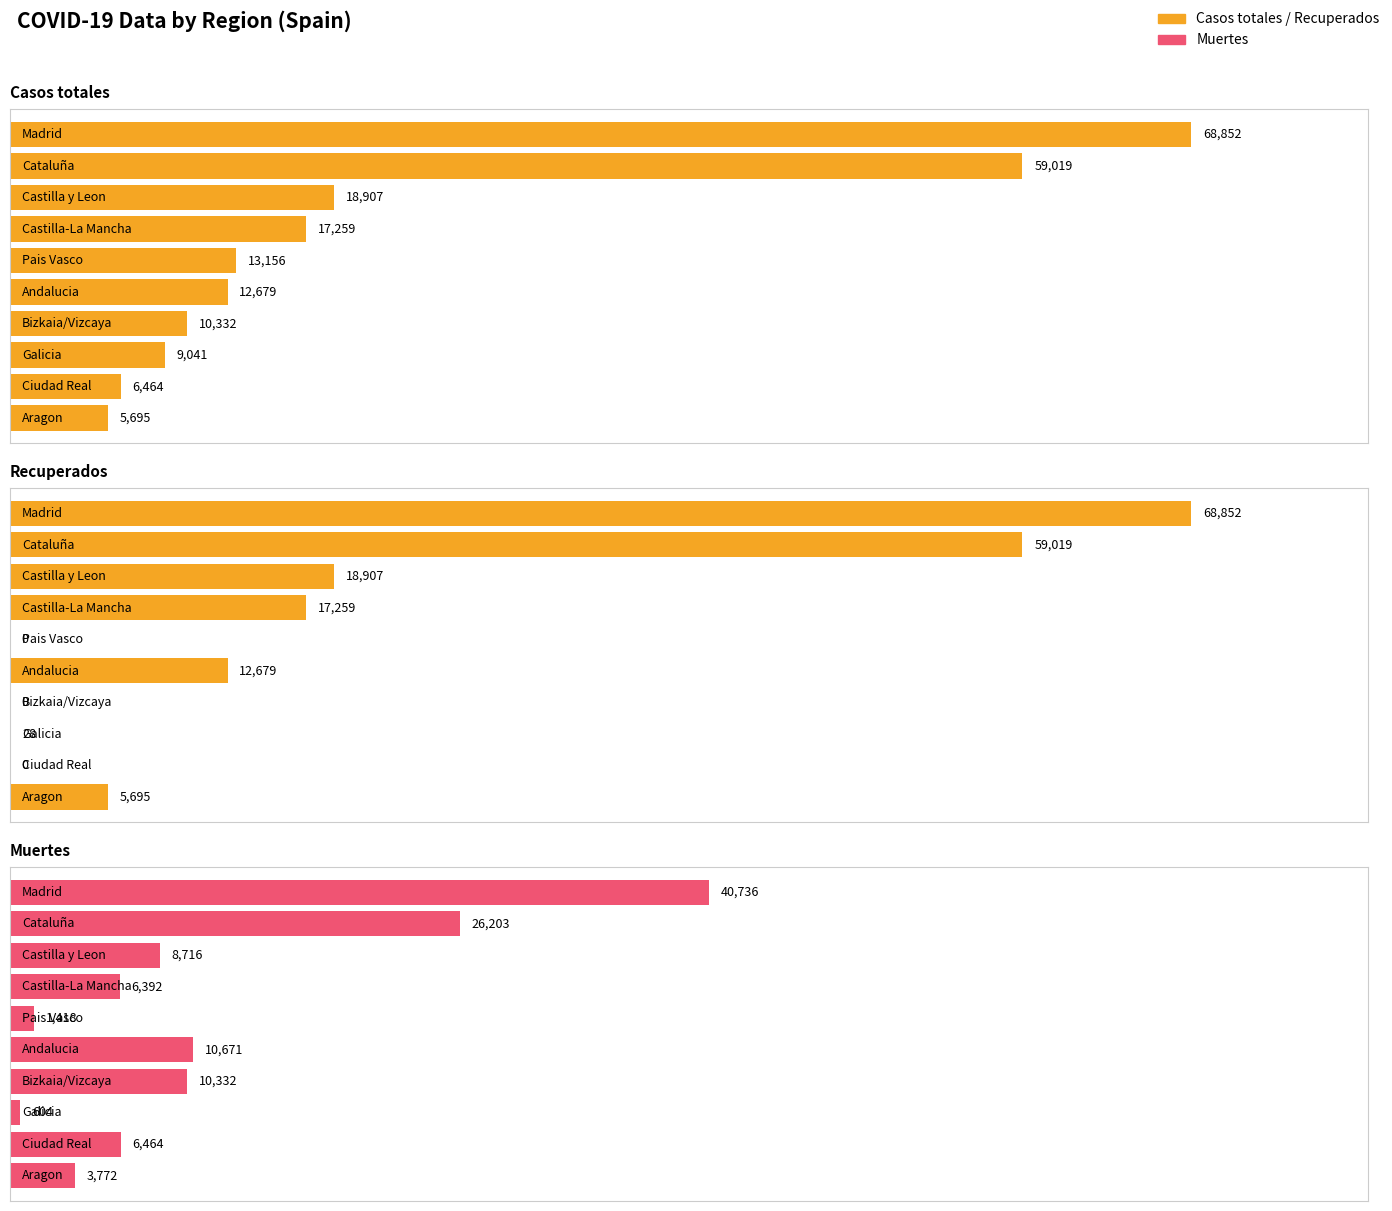

What is the total value across all series at Pais Vasco?

14574